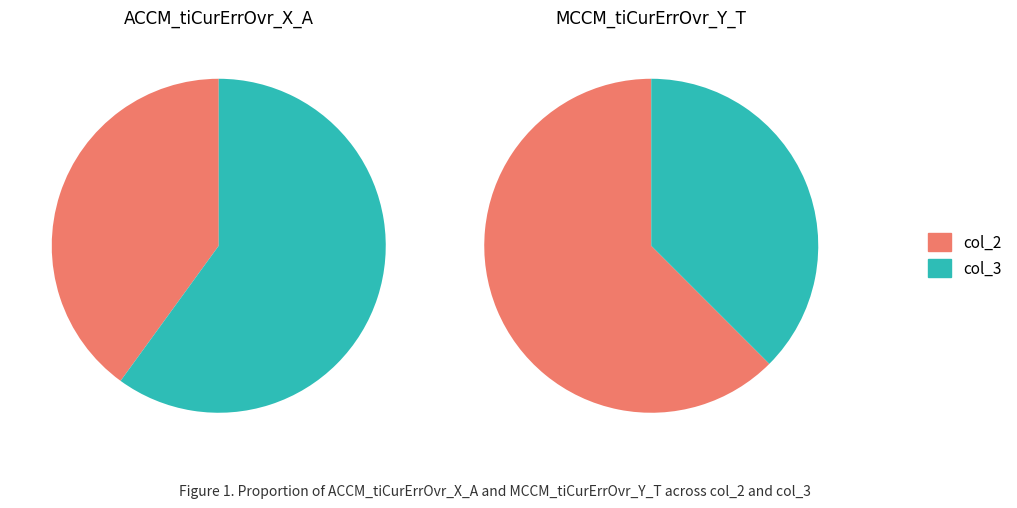

What is the difference between the highest and lowest values at MCCM_tiCurErrOvr_Y_T?

20